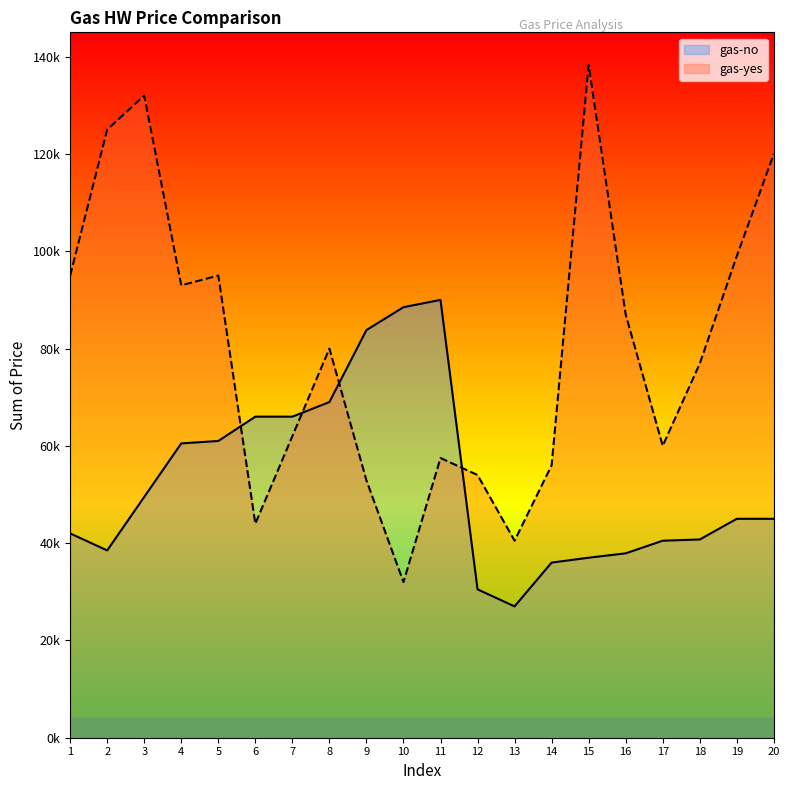

How many series are shown in this chart?

2